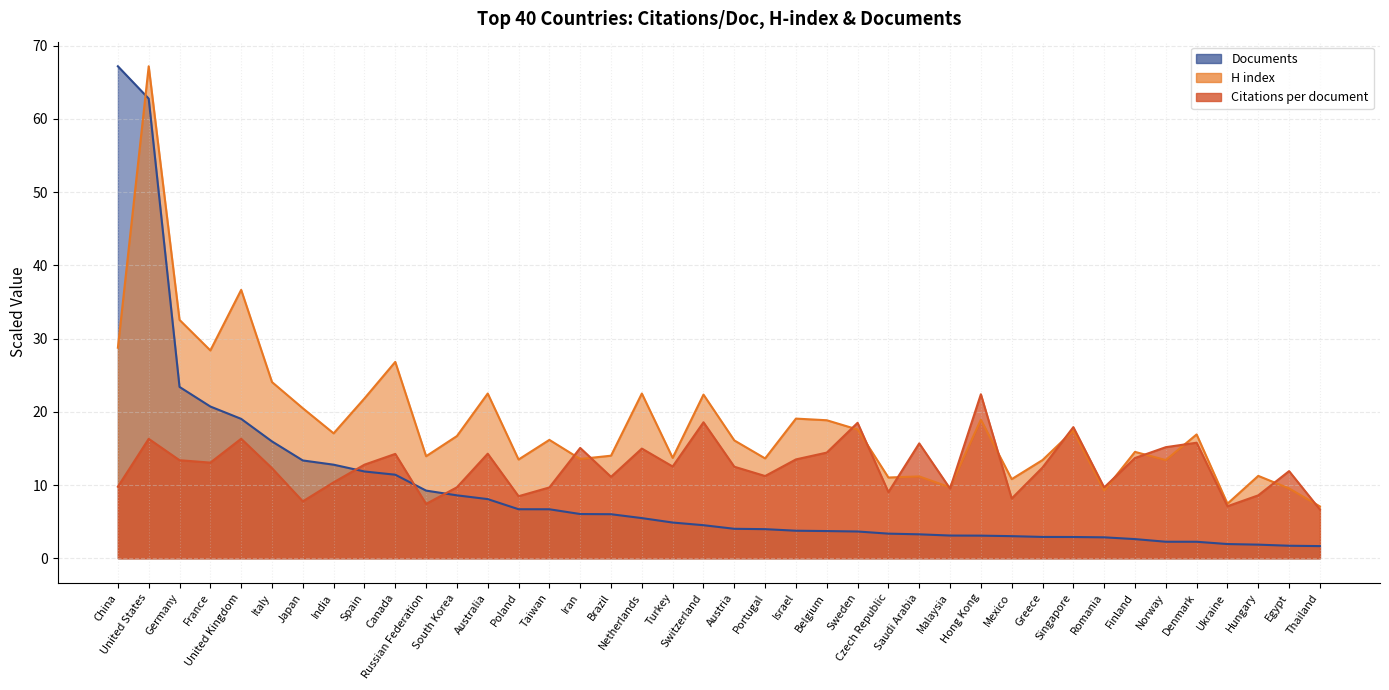

Which category has the lowest value across all series?

Thailand